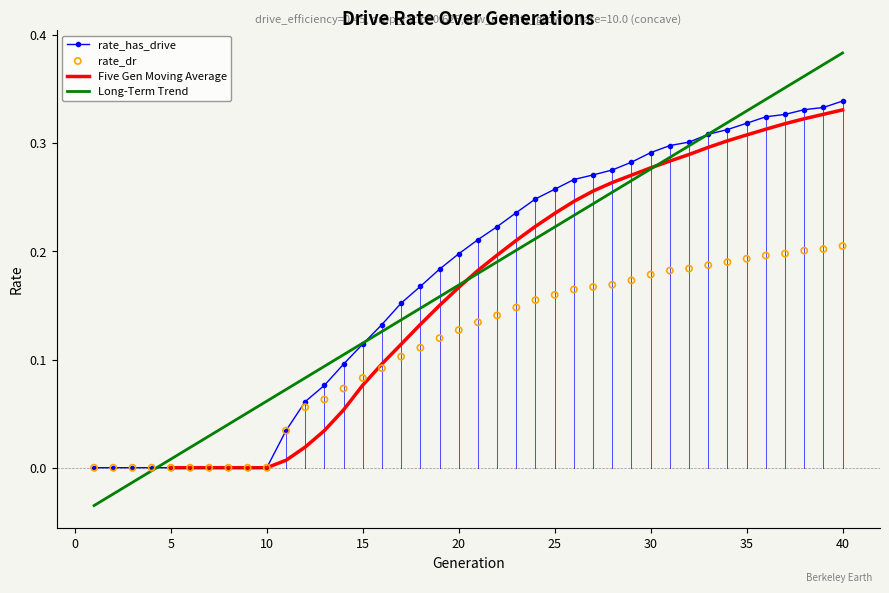

Which series has the largest Y range (max minus min)?

rate_has_drive